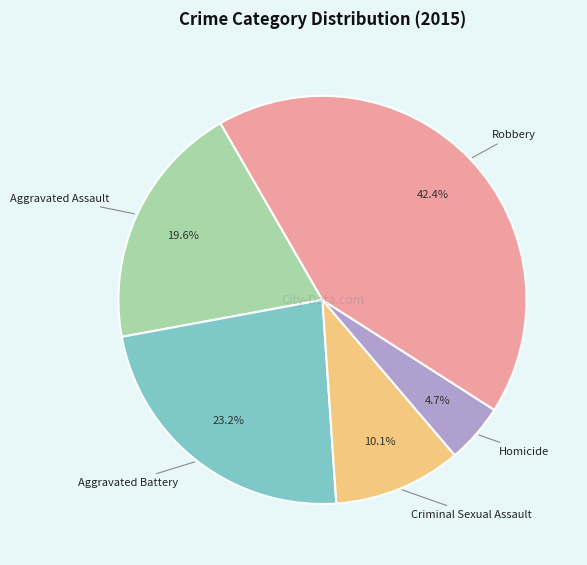

How many segments does this pie chart have?

5